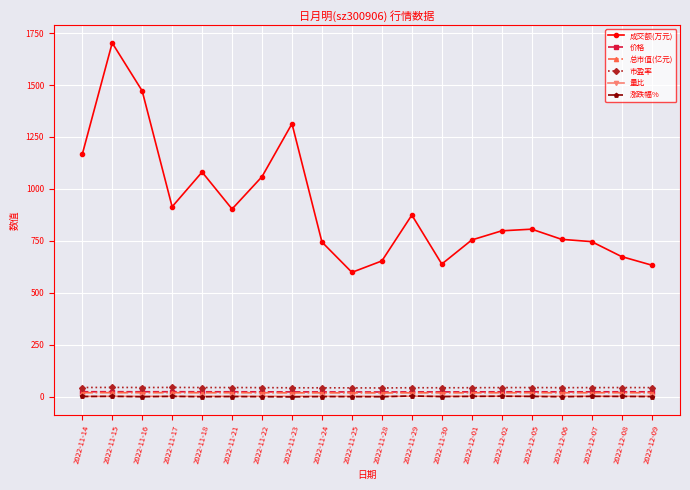

Read the 成交额(万元) value at 2022-11-29.

874.0